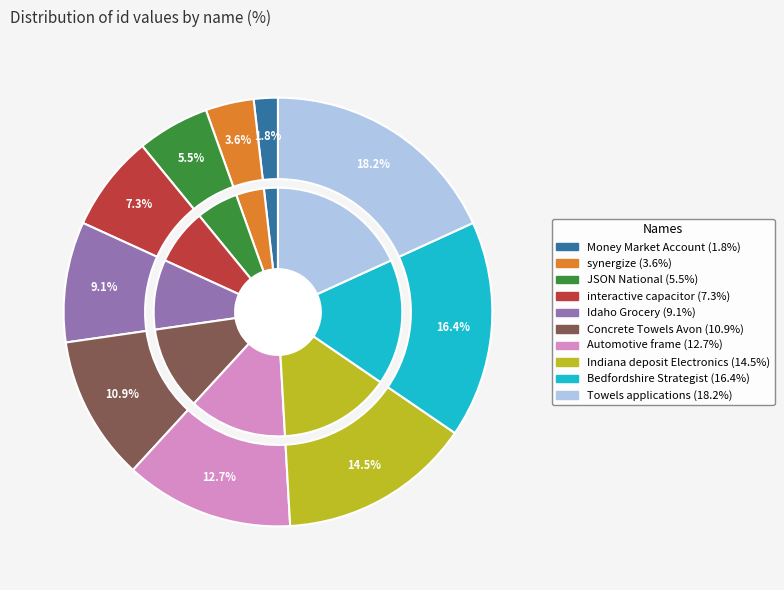

Is the sum of Money Market Account and Indiana deposit Electronics greater than half?

No